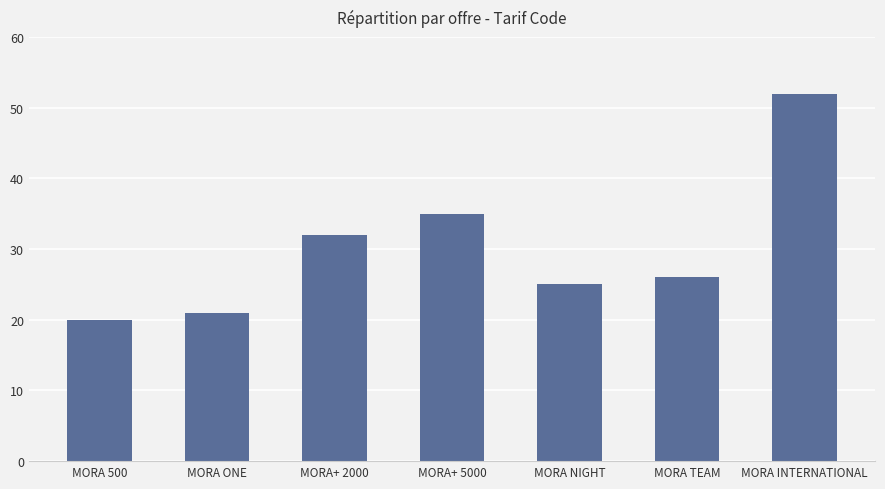

What is the greatest value displayed?

52